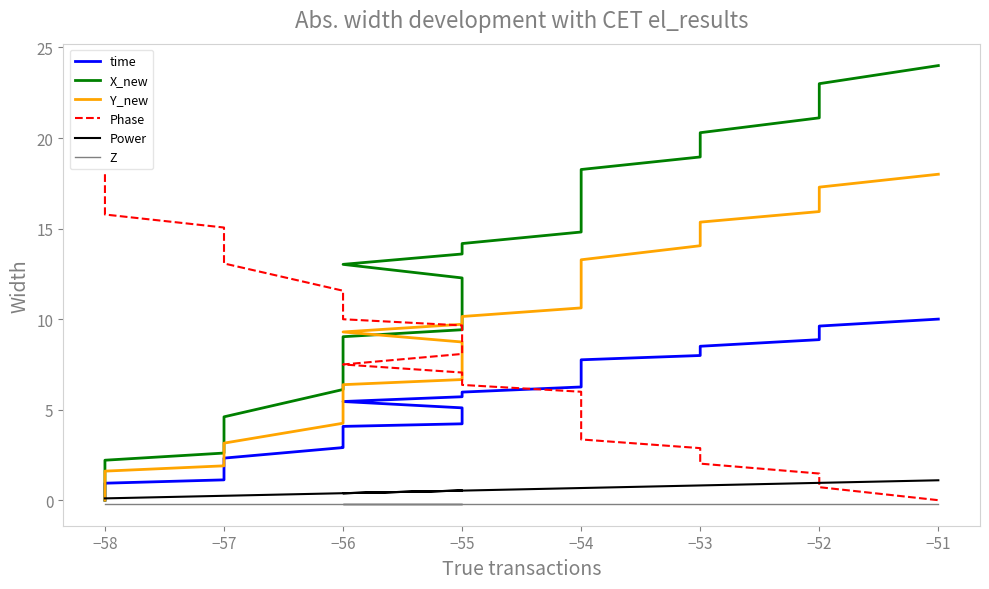

What is the average value of the Y_new series?

8.3